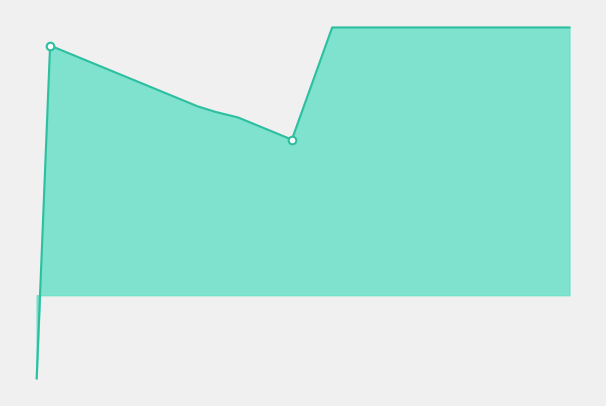

Is this an area chart (filled region under the line)?

Yes